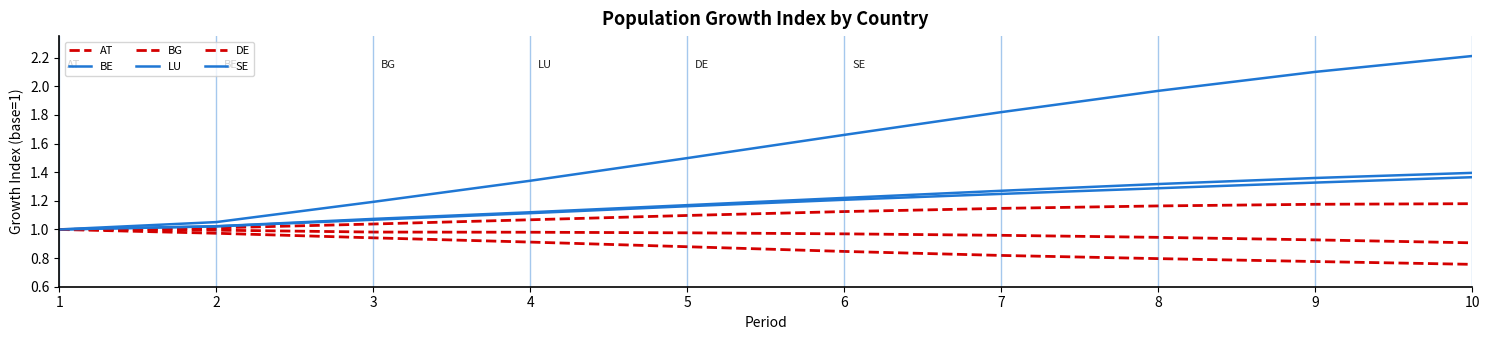

How many lines are shown in the chart?

6